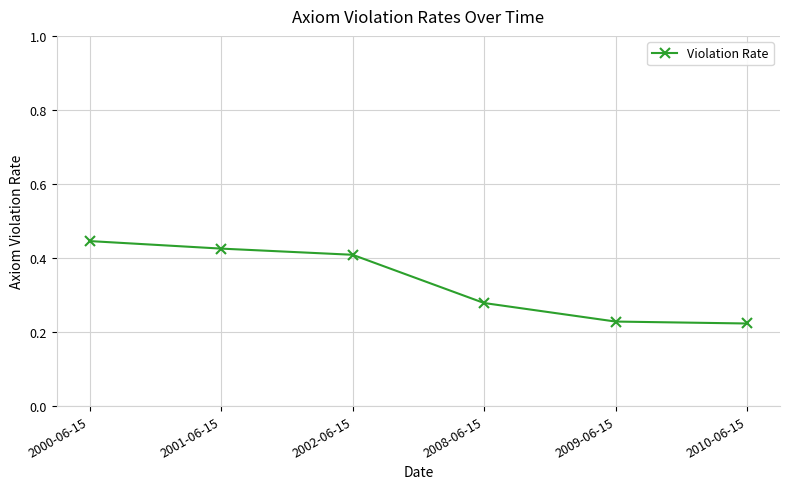

Count the values in the range 0 to 1.

6